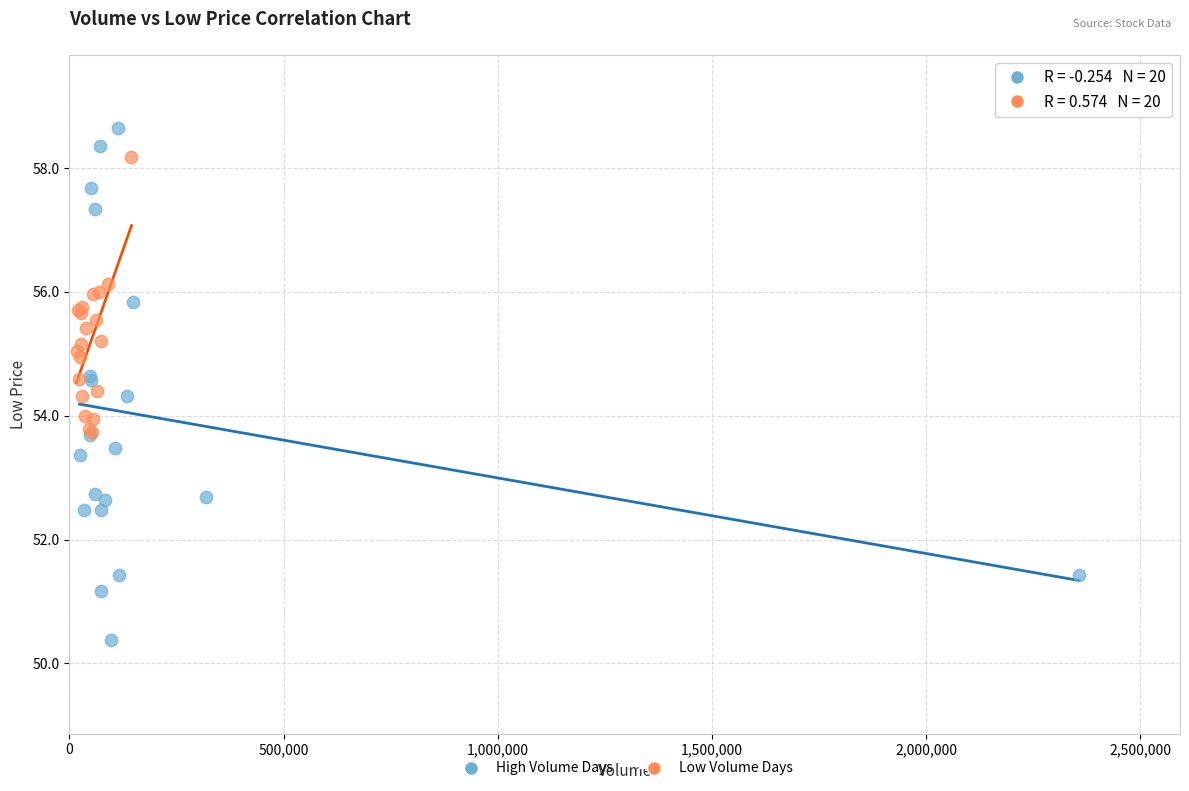

What are all the series names shown in the legend?

High Volume Days, Low Volume Days